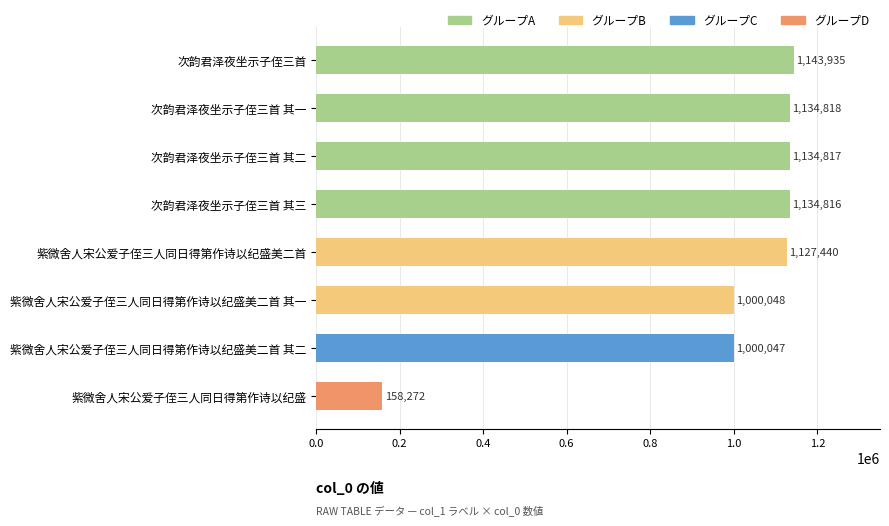

Are the bars horizontal?

Yes